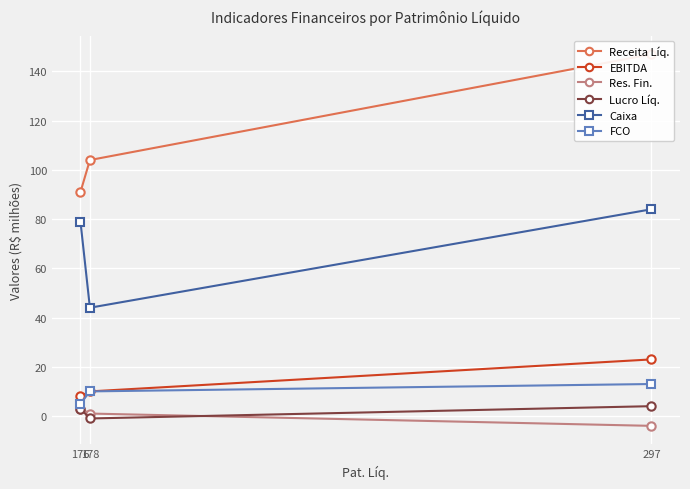

Which has a higher value, 176 or 297?

297